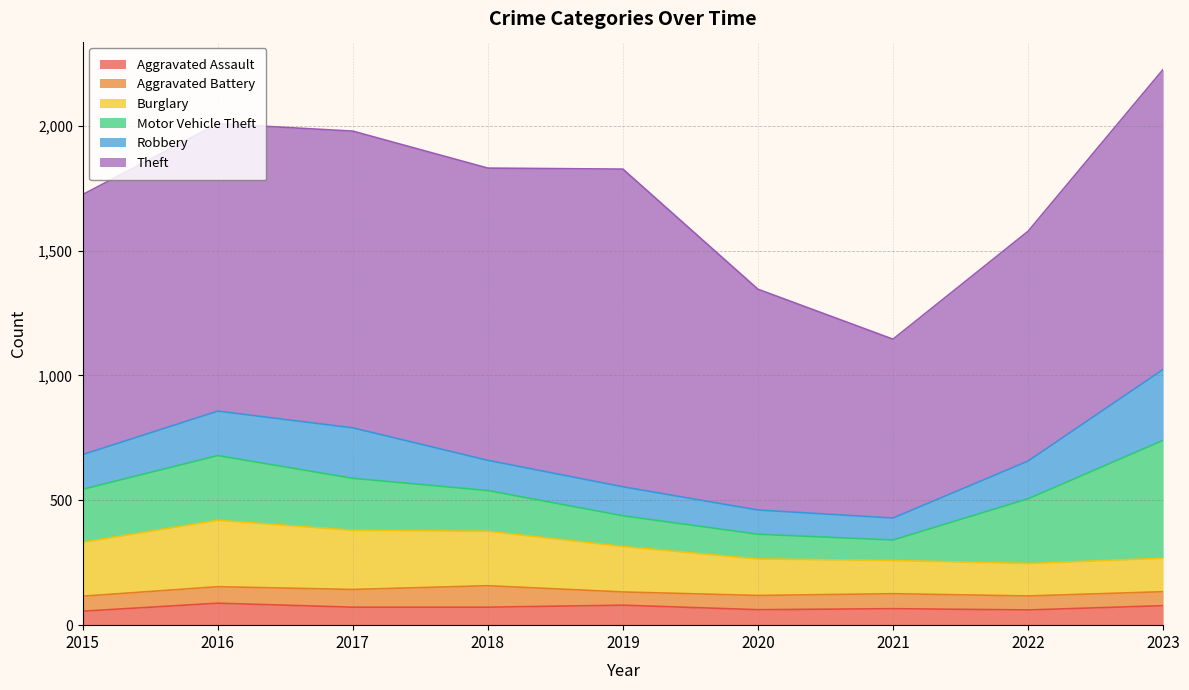

What is the sum of the Robbery values at 2016 and 2019?

294